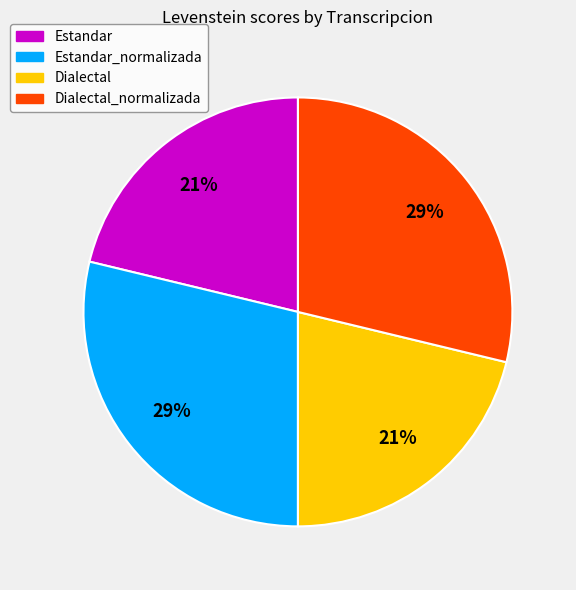

To the nearest percent, what is the difference between the largest and smallest slice percentages?

8%